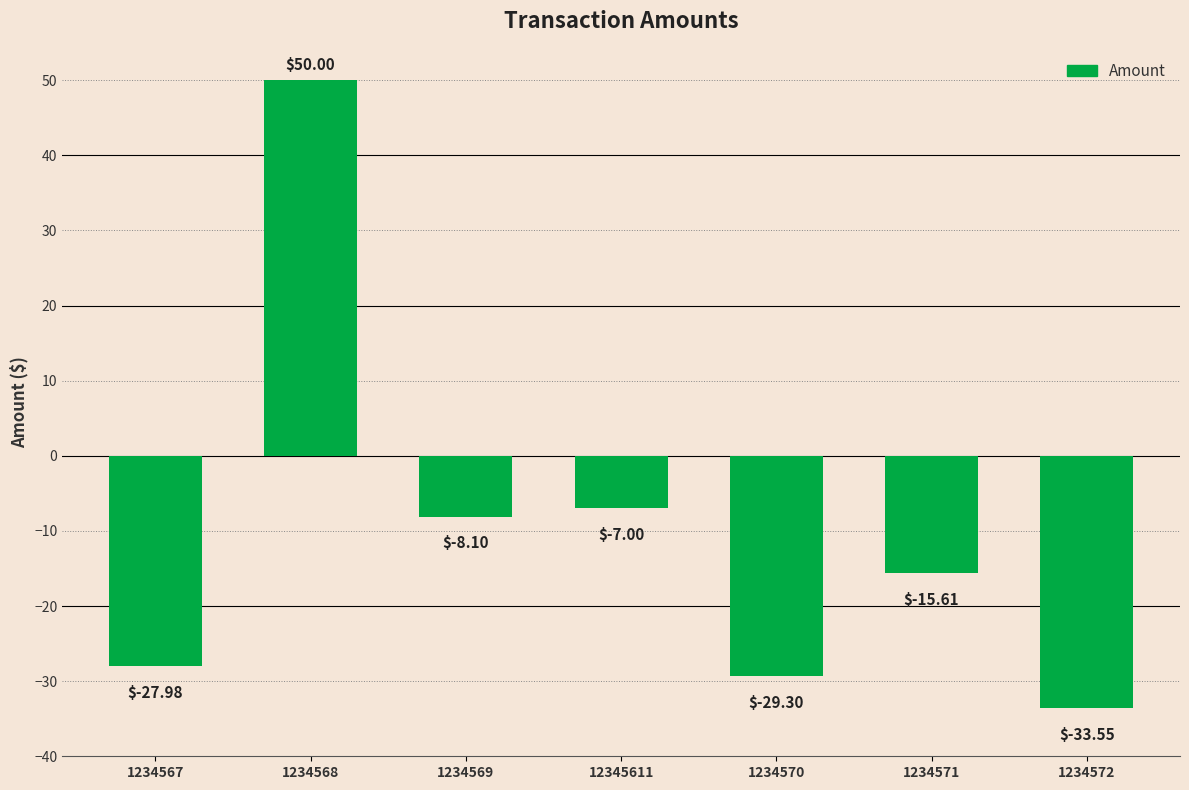

Rank the categories by value from highest to lowest.

1234568, 12345611, 1234569, 1234571, 1234567, 1234570, 1234572